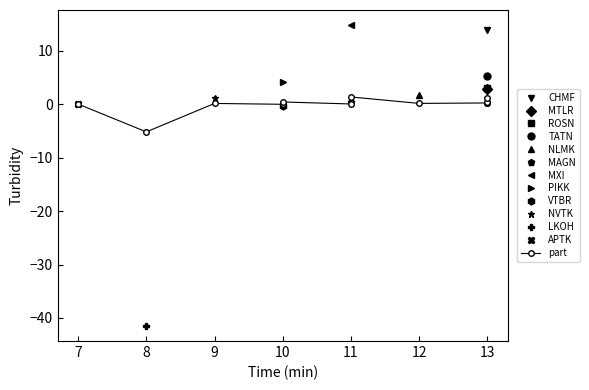

The chart shows a value of 2.3 at 11. True or false?

False